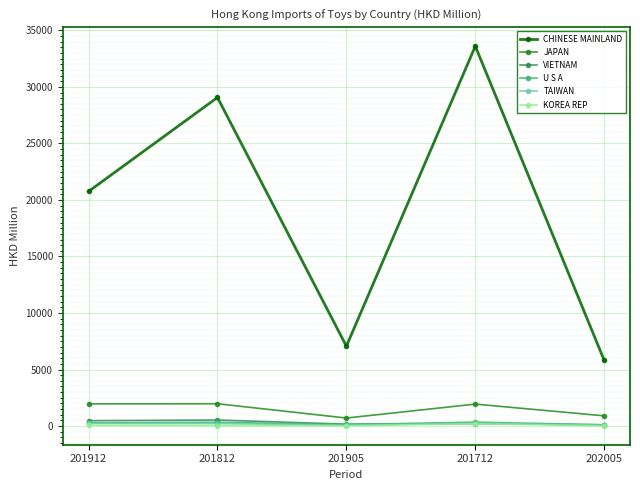

Is it true that U S A equals 337.5 at 201812?

True